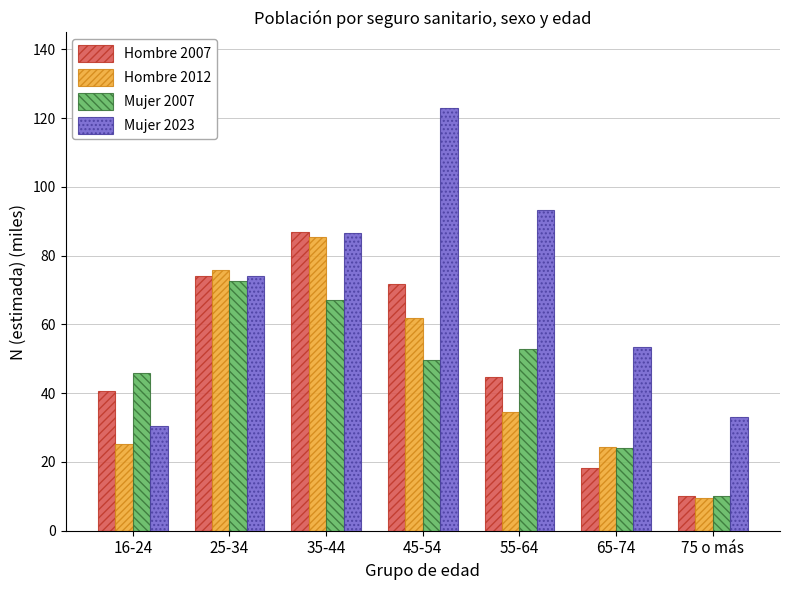

At how many categories does at least one series exceed 40?

6